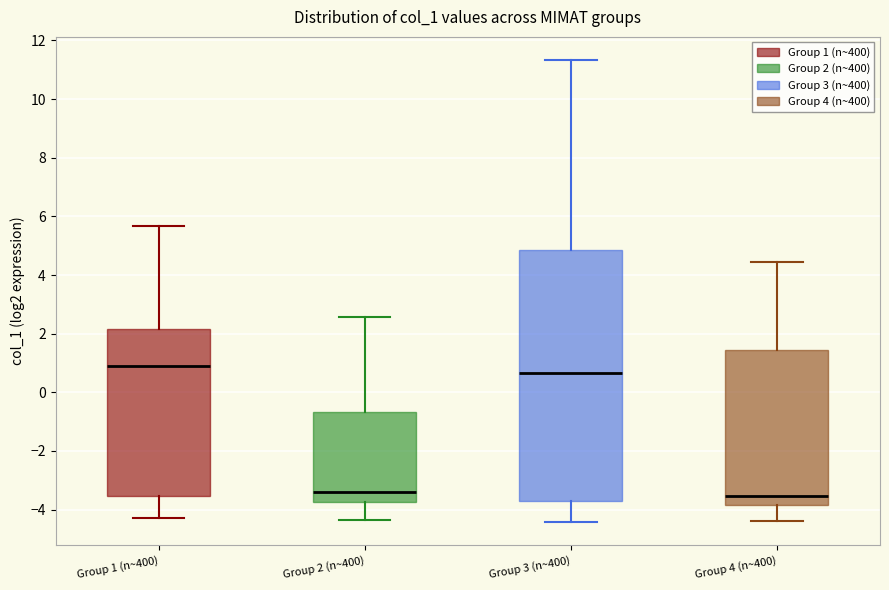

Which box has the highest median line?

Group 1 (n~400)